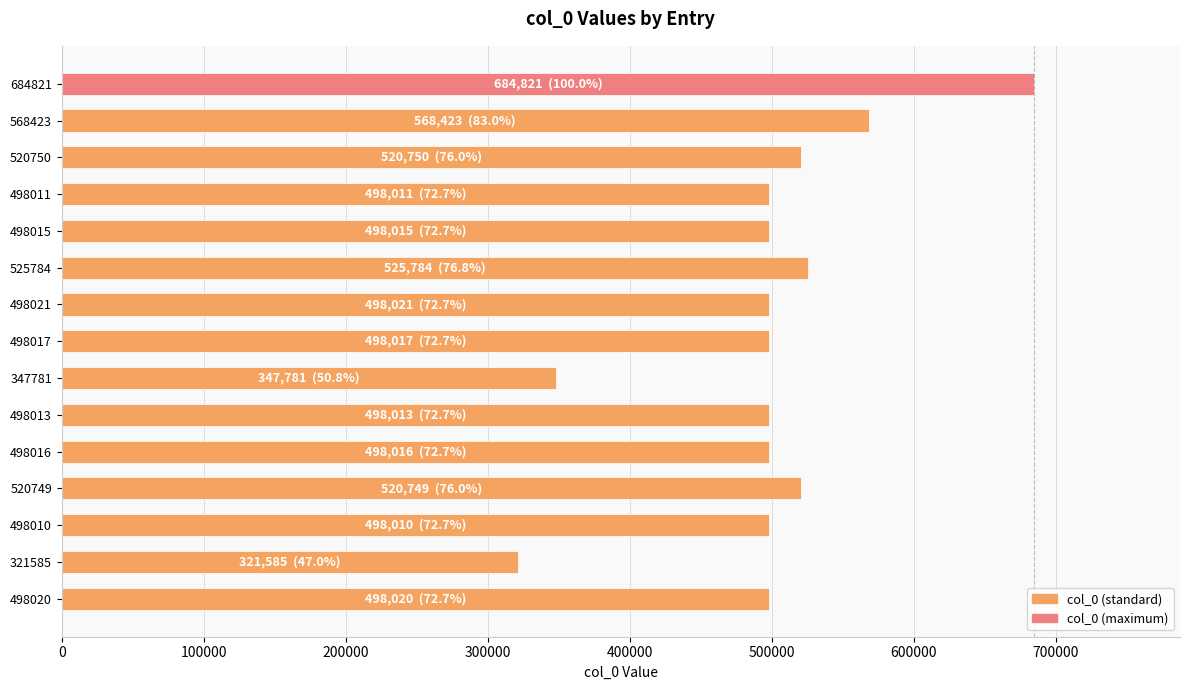

What is the label of the 13th bar from the top?

498010